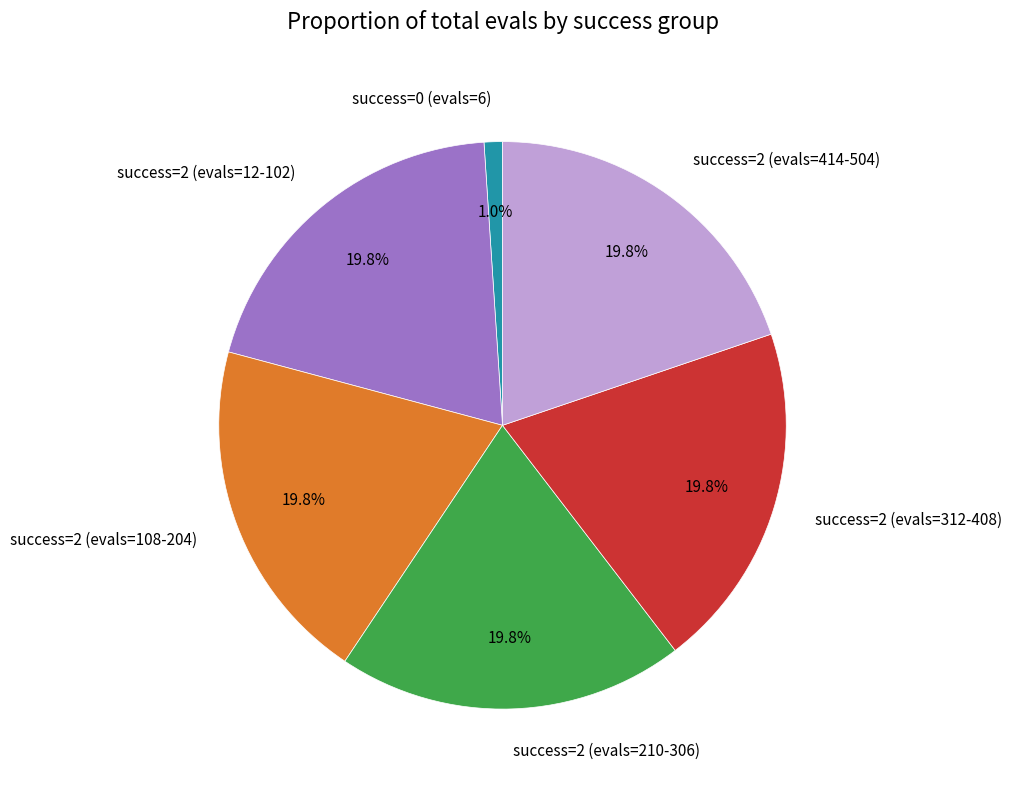

Approximately how many times larger is the value at success=2 (evals=12-102) compared to success=2 (evals=414-504)?

1.0